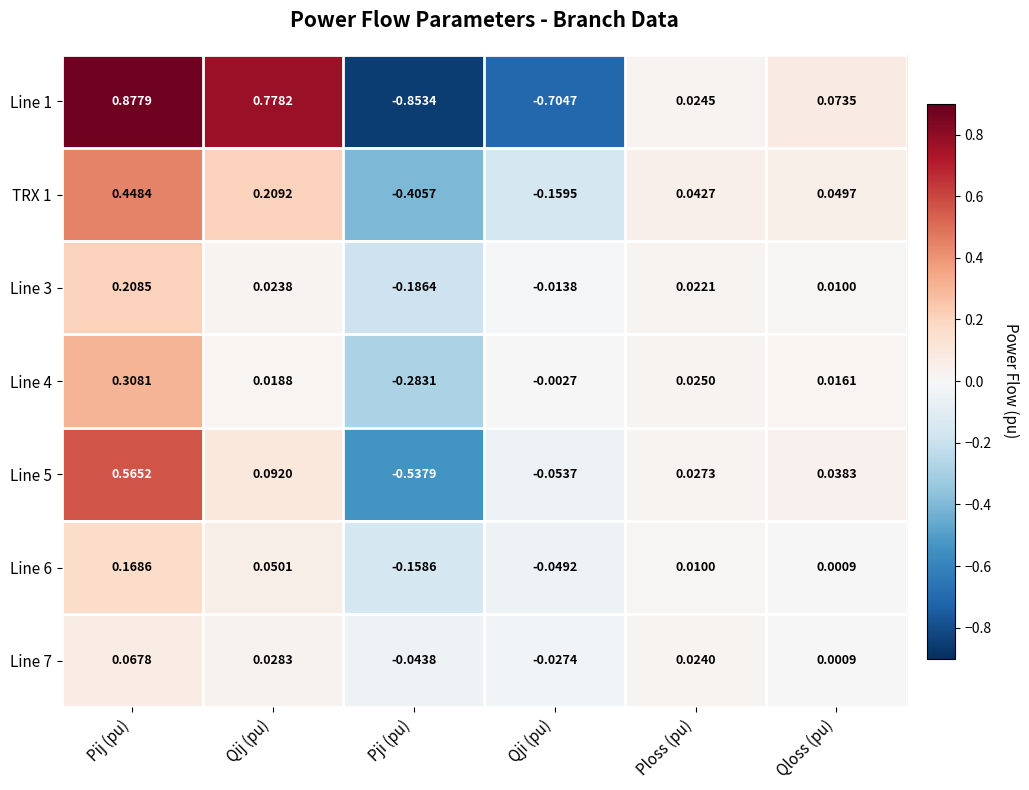

At which category does the chart reach its minimum across all series?

Pji (pu)